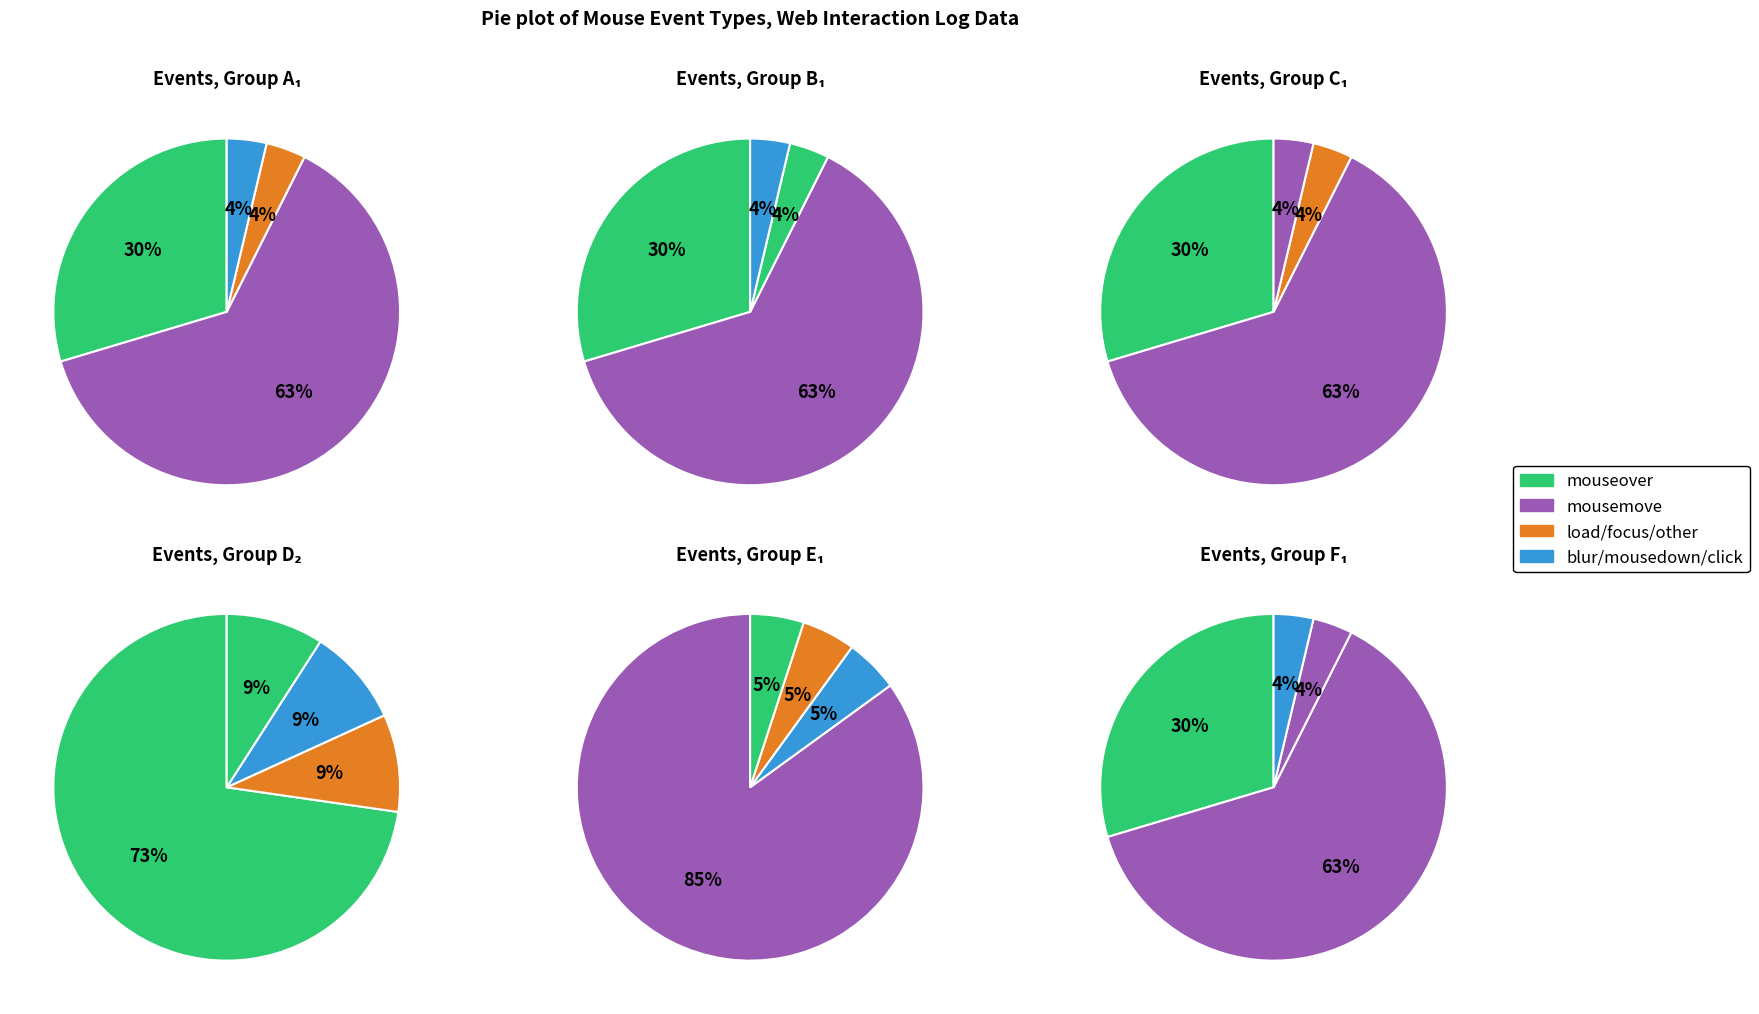

Which slice is the largest?

mousemove